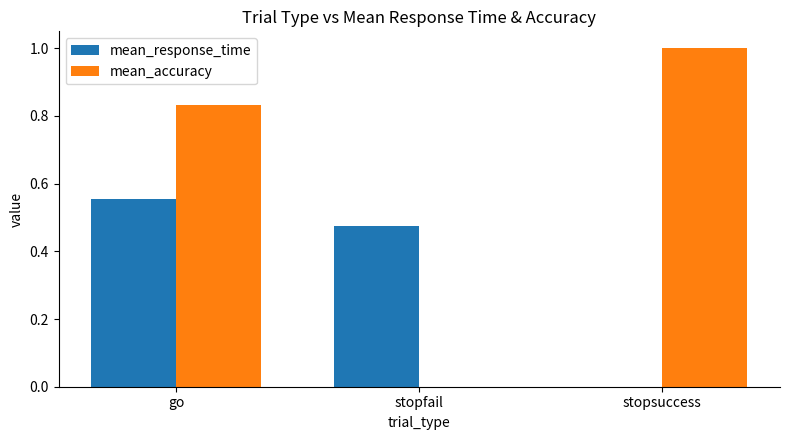

Which series changed the most between stopfail and stopsuccess?

mean_accuracy